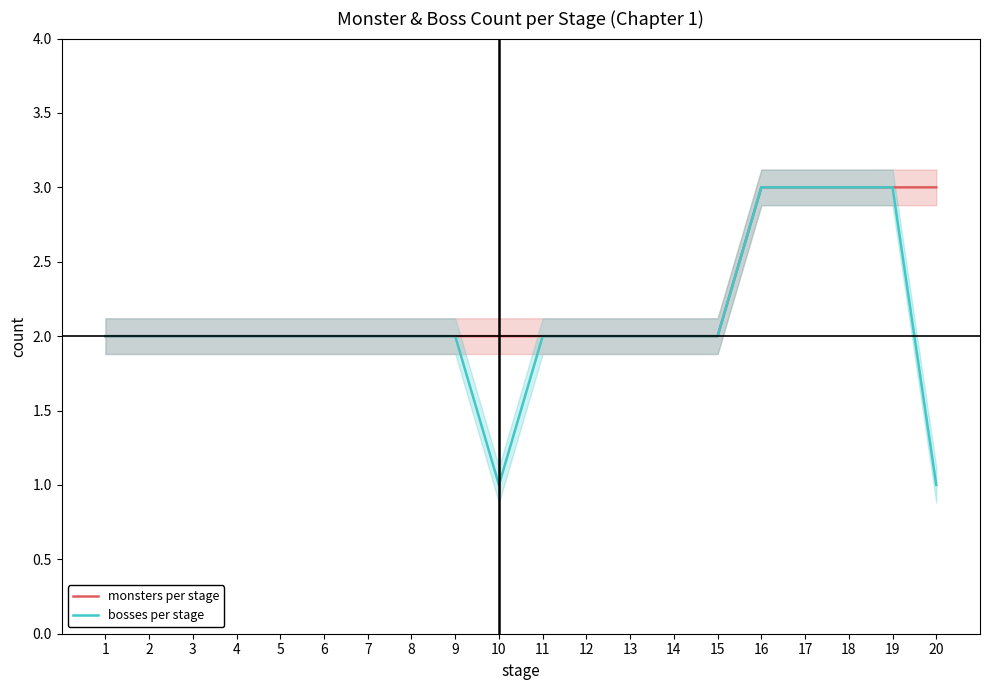

Reading left to right, transcribe all the data shown in this chart.

monsters per stage: 1=2	2=2	3=2	4=2	5=2	6=2	7=2	8=2	9=2	10=2	11=2	12=2	13=2	14=2	15=2	16=3	17=3	18=3	19=3	20=3
bosses per stage: 1=2	2=2	3=2	4=2	5=2	6=2	7=2	8=2	9=2	10=1	11=2	12=2	13=2	14=2	15=2	16=3	17=3	18=3	19=3	20=1